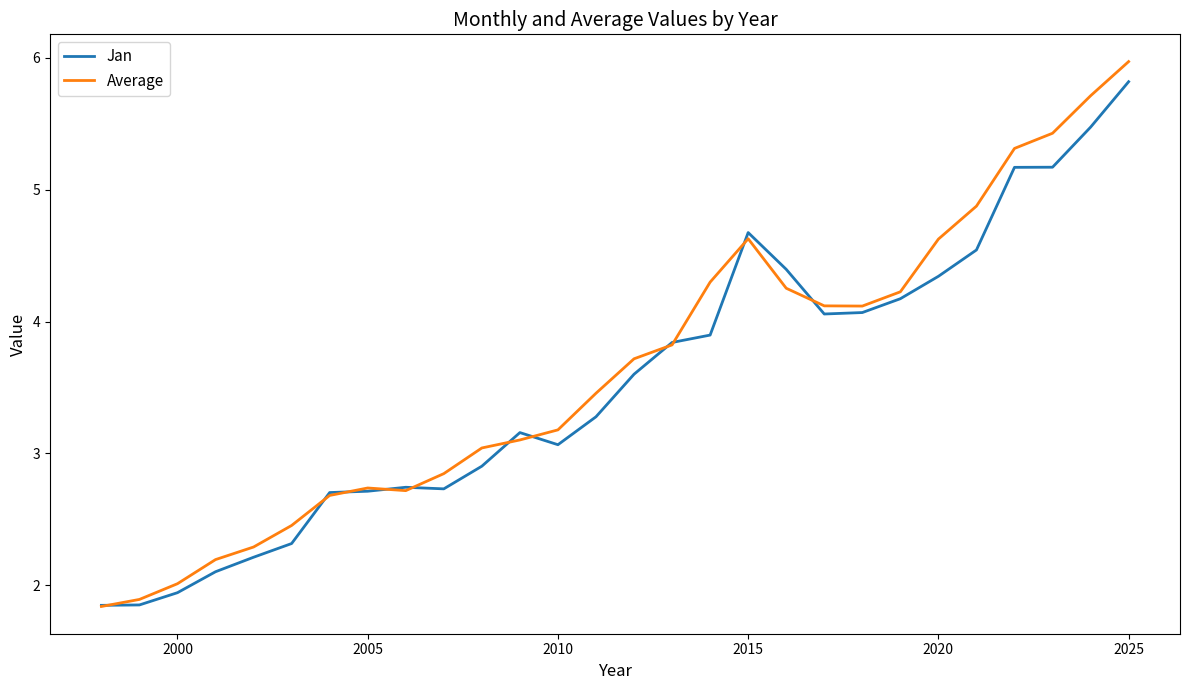

What is the maximum value shown in the chart?

6.0